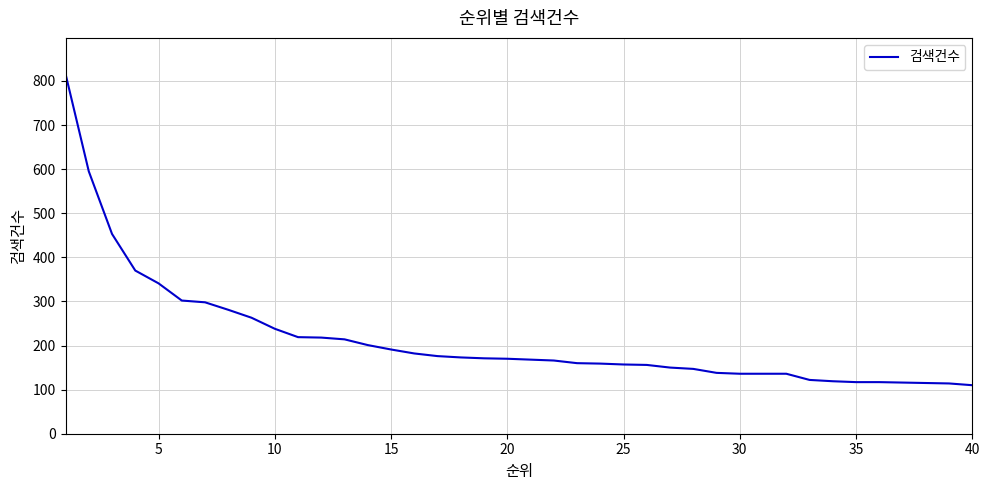

How many series are shown in this chart?

1